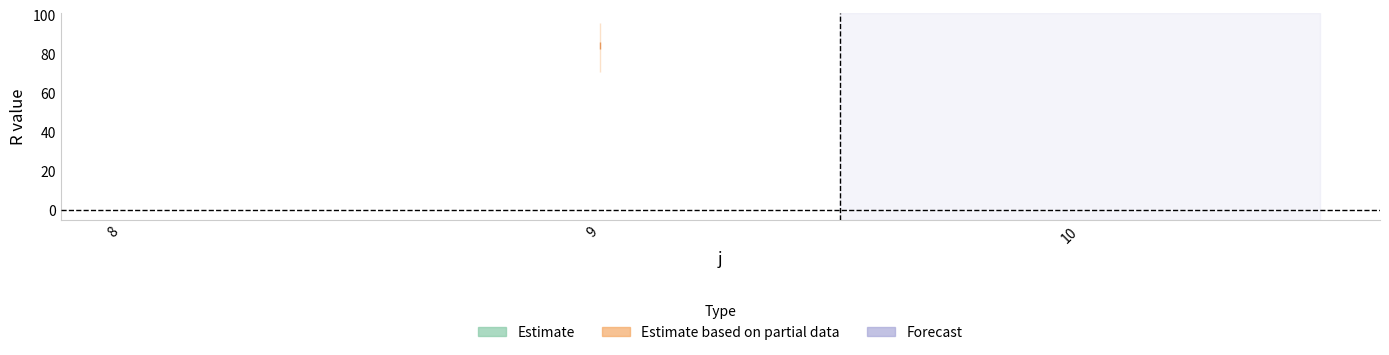

At which label does s5 reach its peak?

9